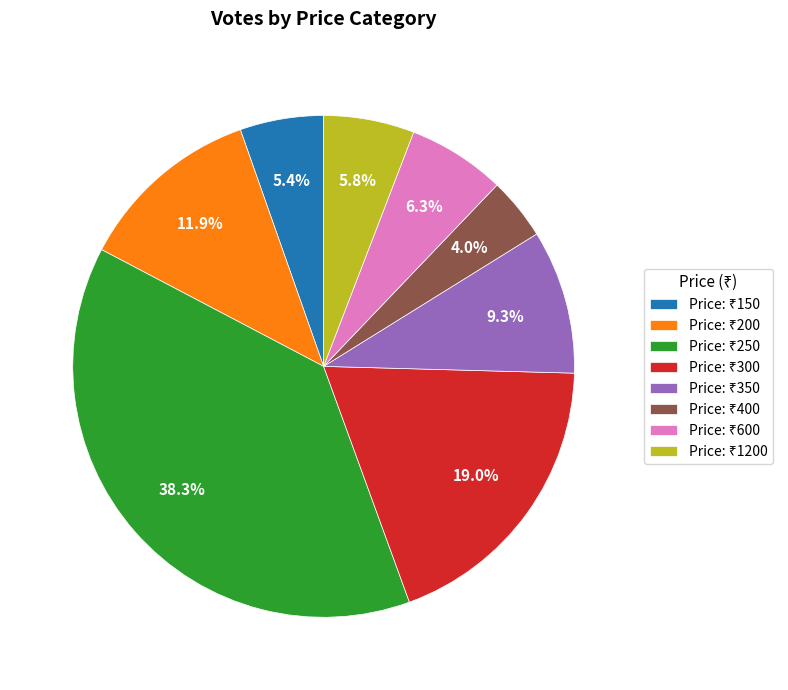

How many segments does this pie chart have?

8